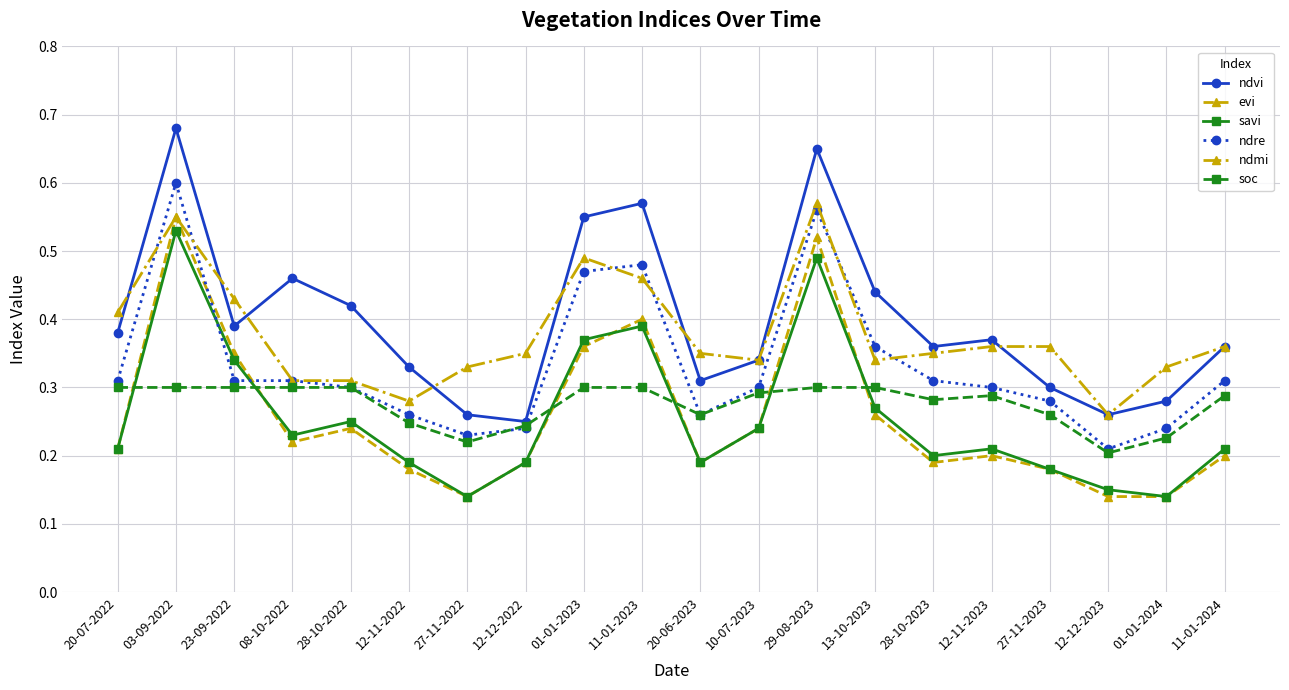

How many intersections are there between evi and ndre?

2